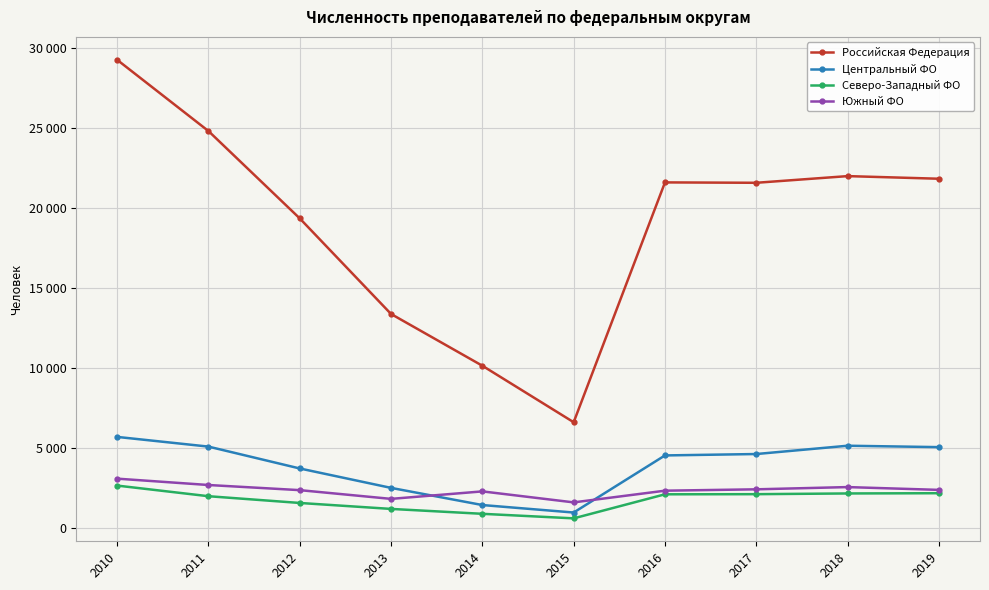

Reading right to left, what are all the values shown in this chart?

Российская Федерация: 21831	21995	21578	21602	6618	10147	13381	19354	24812	29261
Центральный ФО: 5062	5150	4631	4544	976	1444	2516	3729	5095	5701
Северо-Западный ФО: 2183	2168	2123	2115	612	896	1202	1574	1996	2660
Южный ФО: 2391	2566	2426	2341	1610	2297	1829	2375	2696	3093